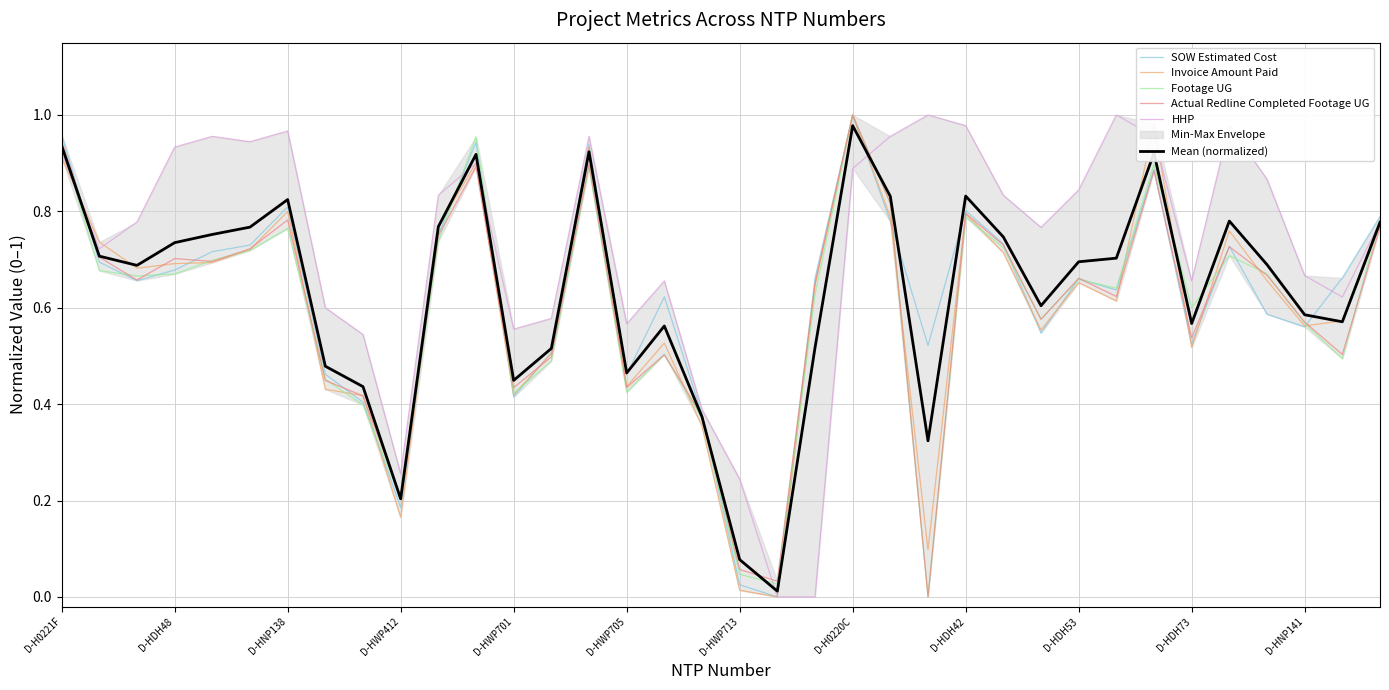

After their last crossing, which series has the higher values: Invoice Amount Paid or Actual Redline Completed Footage UG?

Invoice Amount Paid